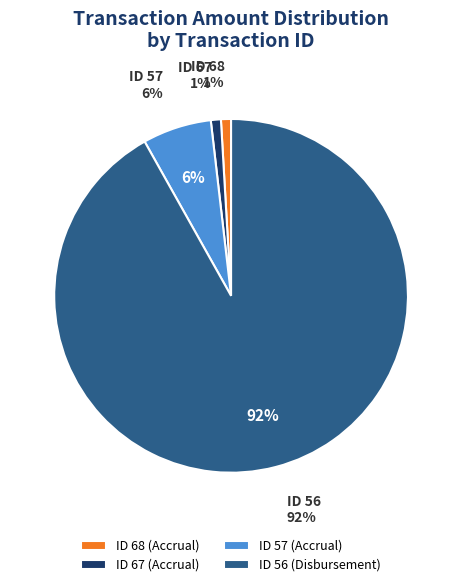

What is the majority slice?

ID 56 (Disbursement)